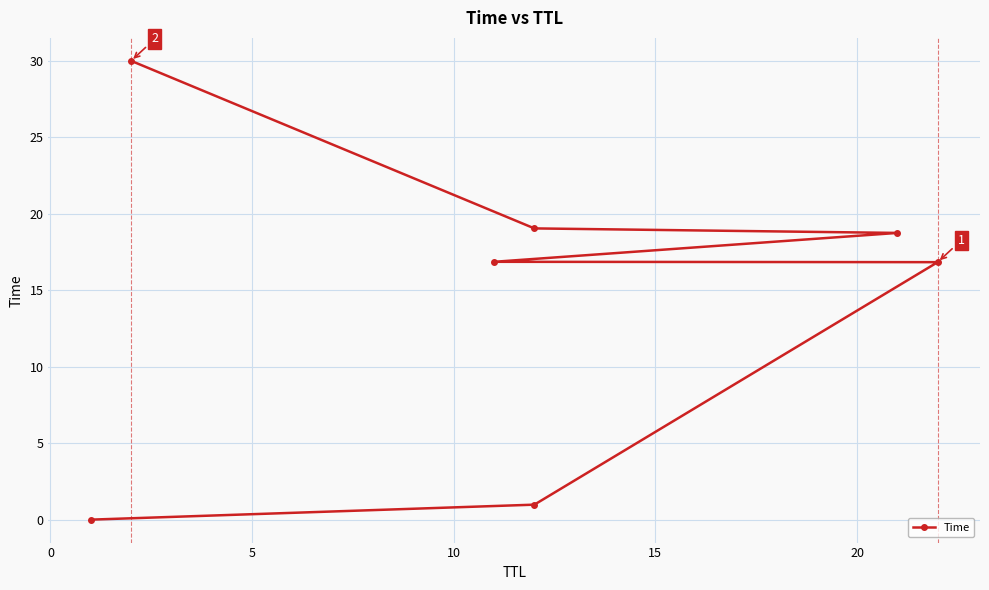

How many series are shown in this chart?

1